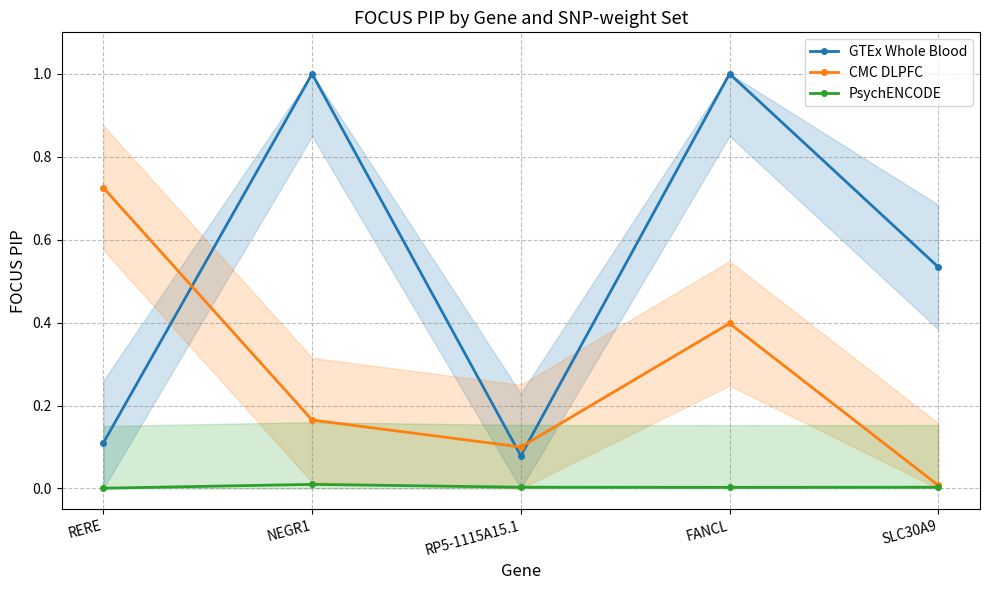

True or false: CMC DLPFC has a value of 0.1 at FANCL.

False